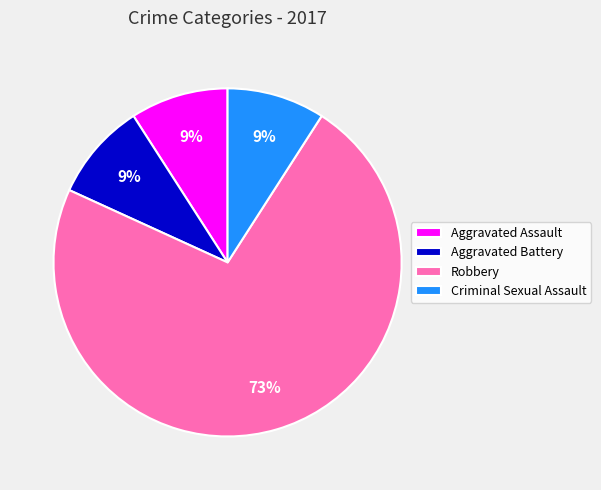

To the nearest percent, what percentage of the pie is Robbery?

73%